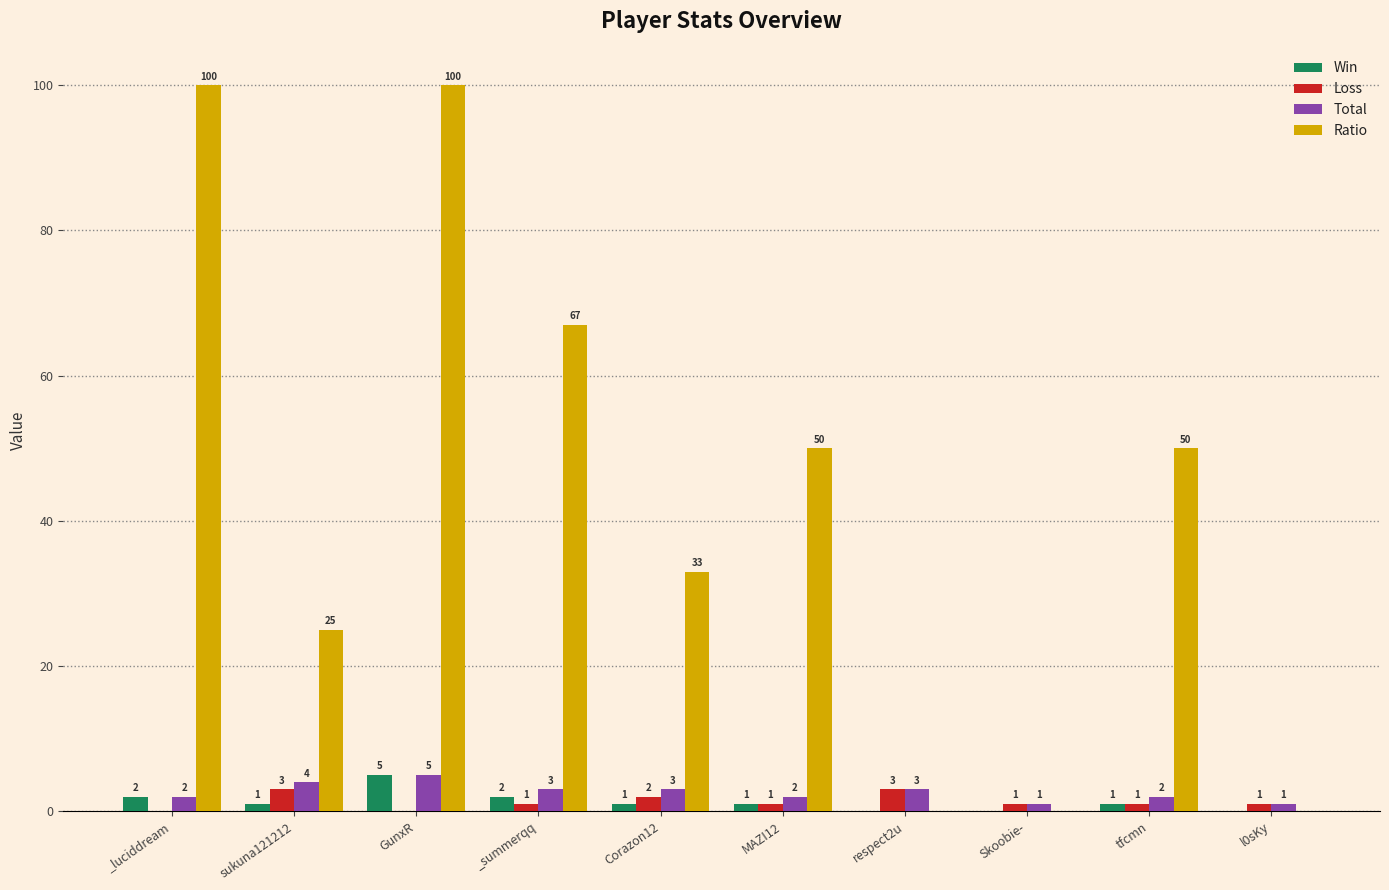

Reading left to right, transcribe all the data shown in this chart.

Win: _luciddream=2	sukuna121212=1	GunxR=5	_summerqq=2	Corazon12=1	MAZI12=1	respect2u=0	Skoobie-=0	tfcmn=1	l0sKy=0
Loss: _luciddream=0	sukuna121212=3	GunxR=0	_summerqq=1	Corazon12=2	MAZI12=1	respect2u=3	Skoobie-=1	tfcmn=1	l0sKy=1
Total: _luciddream=2	sukuna121212=4	GunxR=5	_summerqq=3	Corazon12=3	MAZI12=2	respect2u=3	Skoobie-=1	tfcmn=2	l0sKy=1
Ratio: _luciddream=100	sukuna121212=25	GunxR=100	_summerqq=67	Corazon12=33	MAZI12=50	respect2u=0	Skoobie-=0	tfcmn=50	l0sKy=0